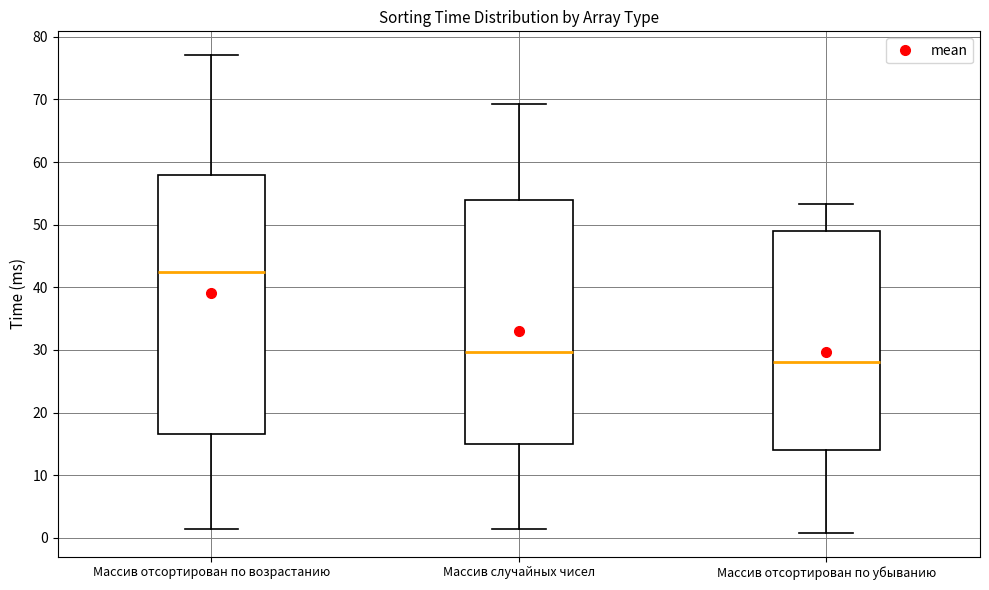

Which box's median line is the highest?

Массив отсортирован по возрастанию